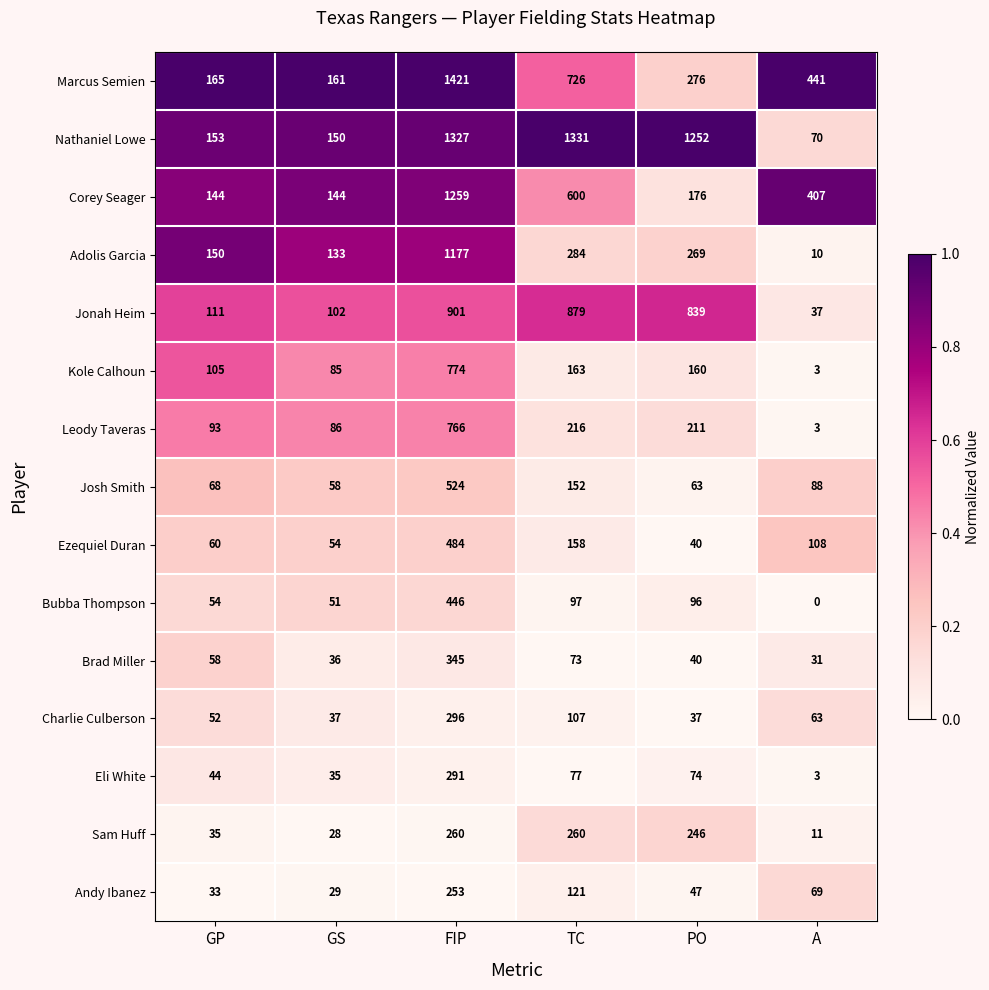

Is it true that Andy Ibanez equals 169 at FIP?

False